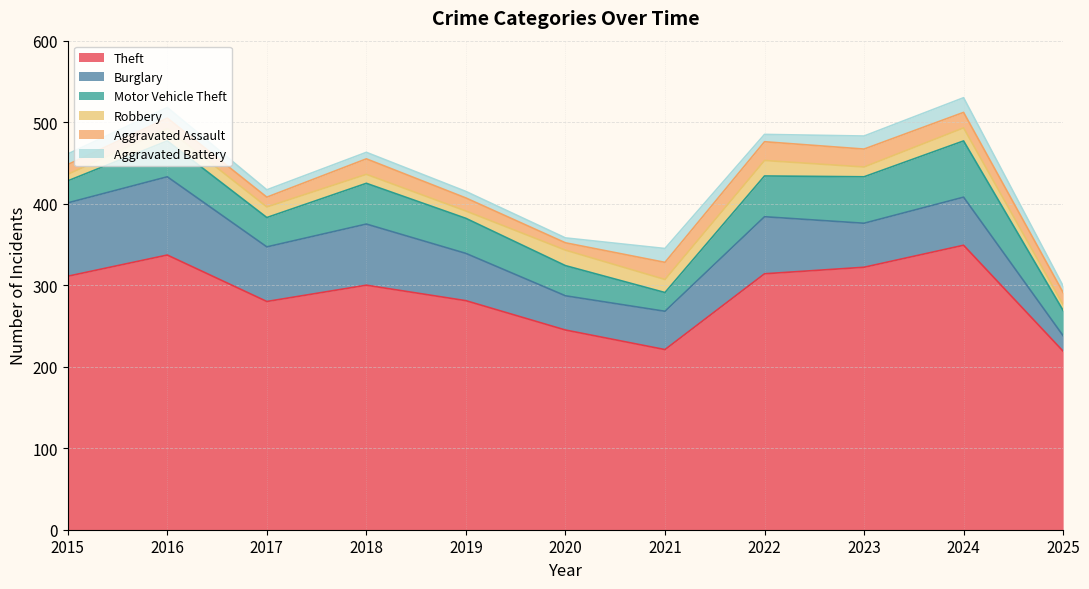

Reading left to right, list all the values displayed in this chart.

Theft: 311	337	280	300	281	245	221	314	322	349	219
Burglary: 90	96	67	75	58	42	47	70	54	59	19
Motor Vehicle Theft: 27	44	36	50	43	37	23	50	57	69	31
Robbery: 8	15	13	11	9	19	16	19	12	16	7
Aggravated Assault: 12	13	12	19	16	9	21	23	22	19	15
Aggravated Battery: 13	13	9	8	8	6	17	9	16	18	8